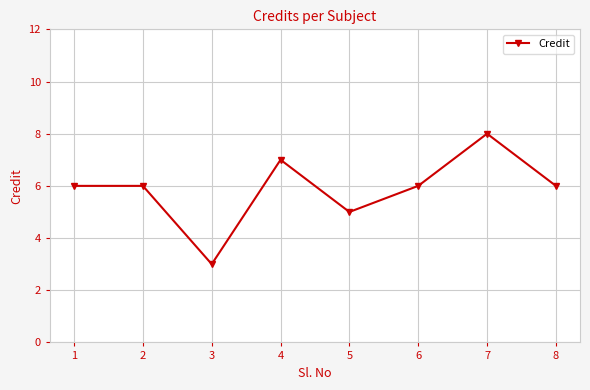

Which category has the highest value across all series?

7